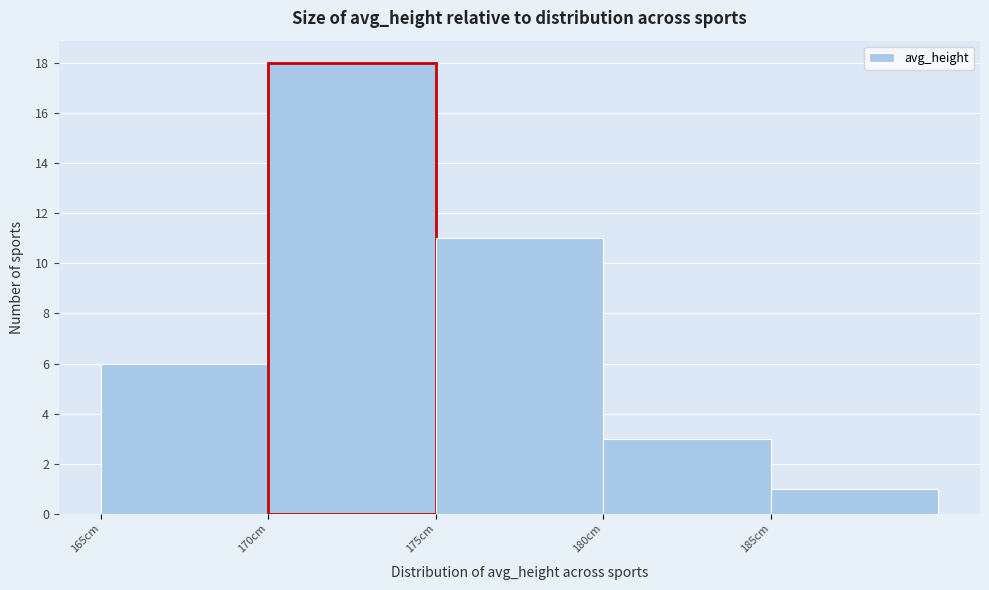

What is the height of the bar covering 170 to 175 on the x-axis? The values are not printed on the chart, so give them approximately, as read against the axis.

18